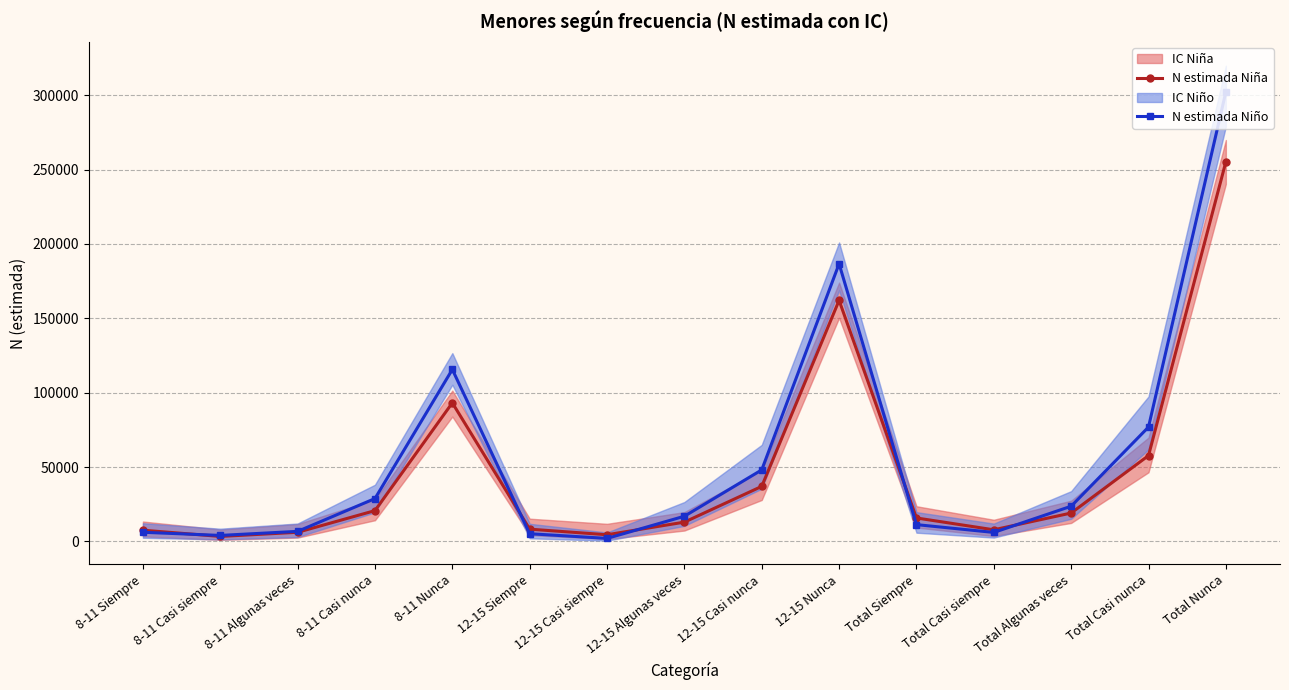

The N estimada Niño series shows 6021 at Total Casi siempre. True or false?

True